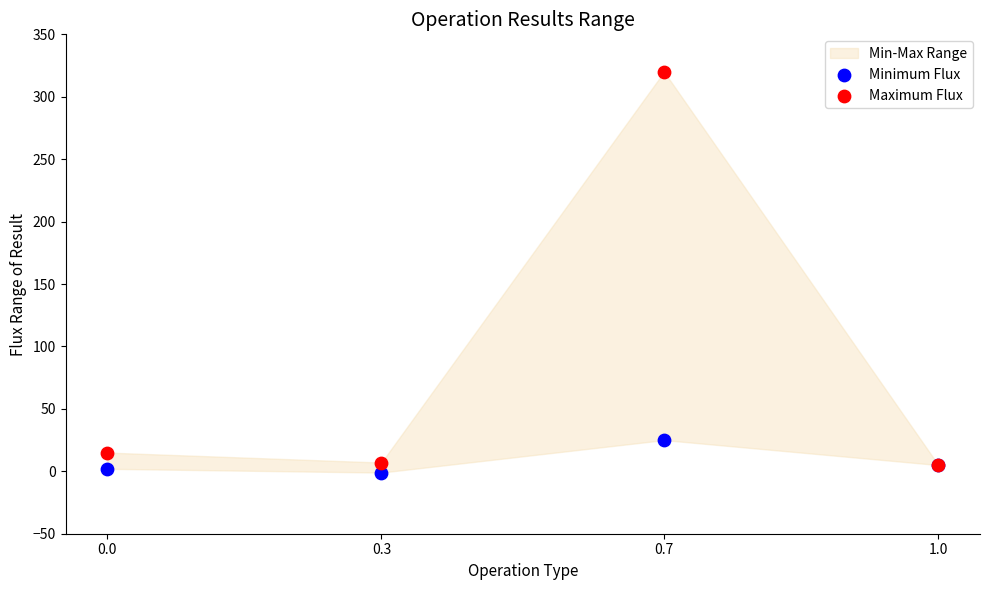

Across all series, what Y value is closest to 159?

25